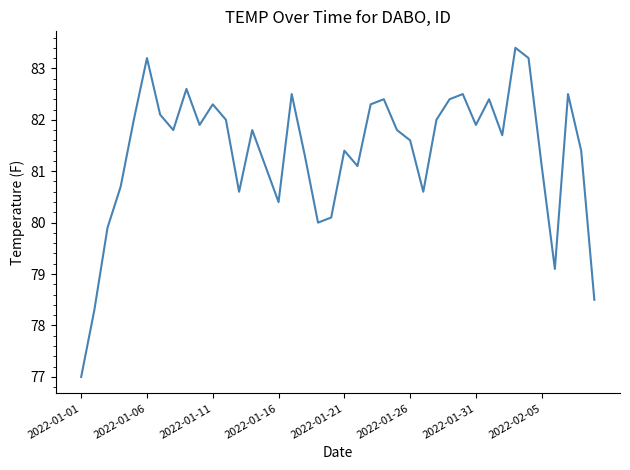

What is the difference between the maximum and minimum values?

6.4